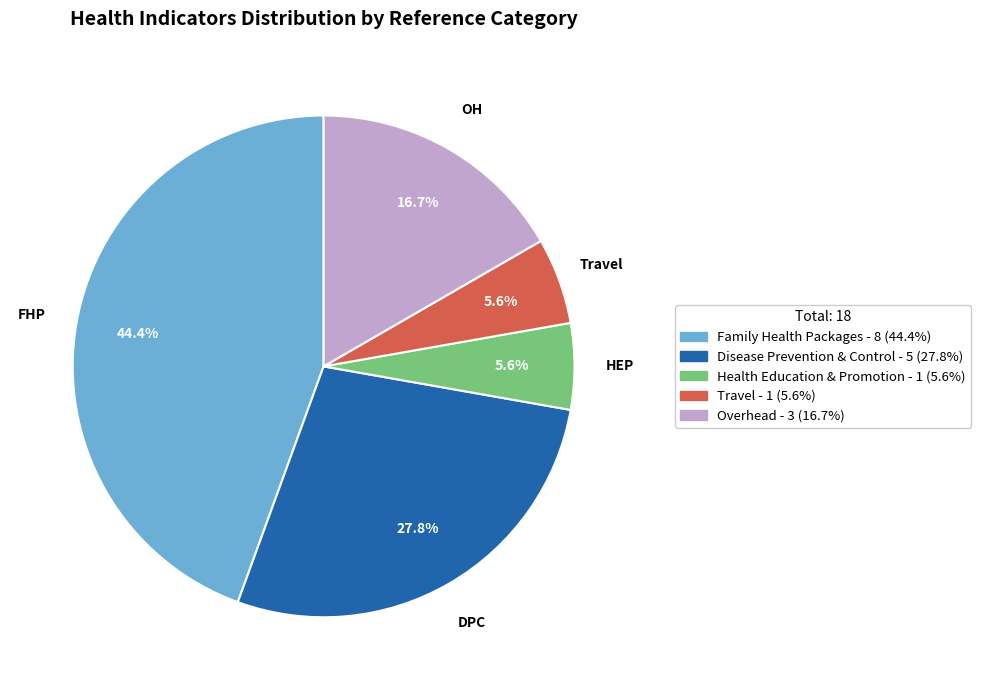

What portion of the pie excludes Family Health Packages - 8 (44.4%)?

55.6%